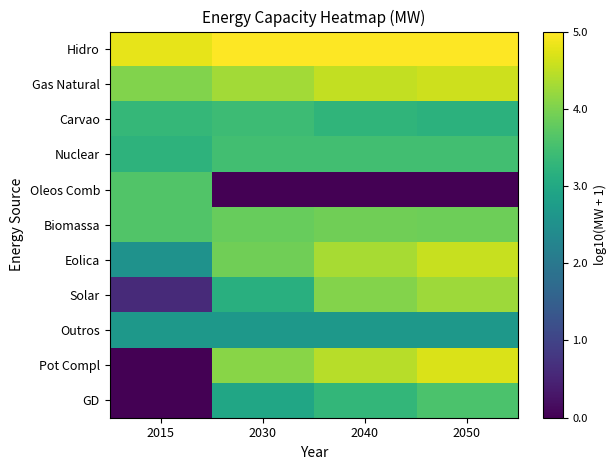

Which series has the largest total across all categories?

Hidro